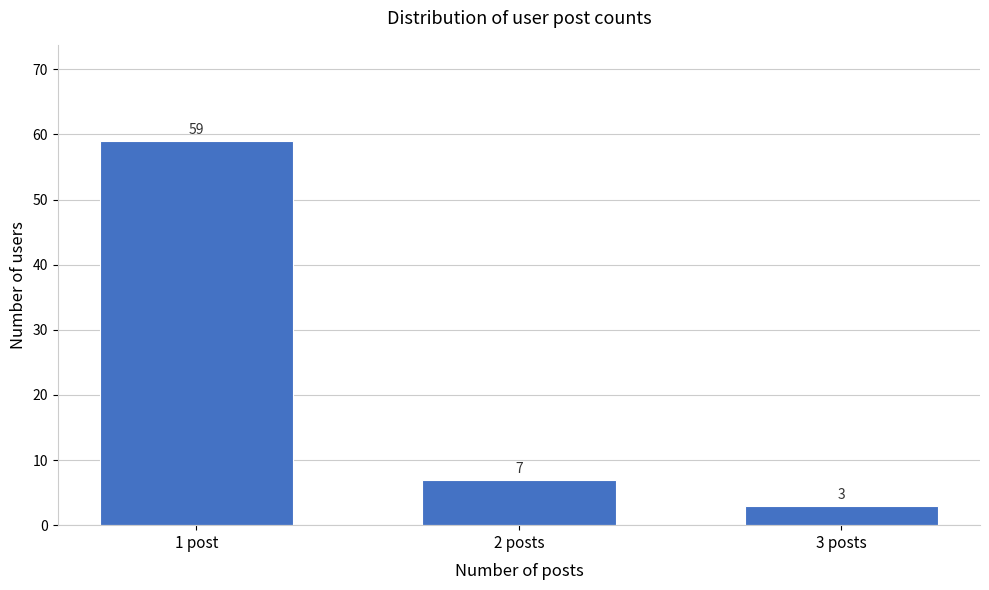

Reading right to left, transcribe all the data shown in this chart.

3 posts=3	2 posts=7	1 post=59